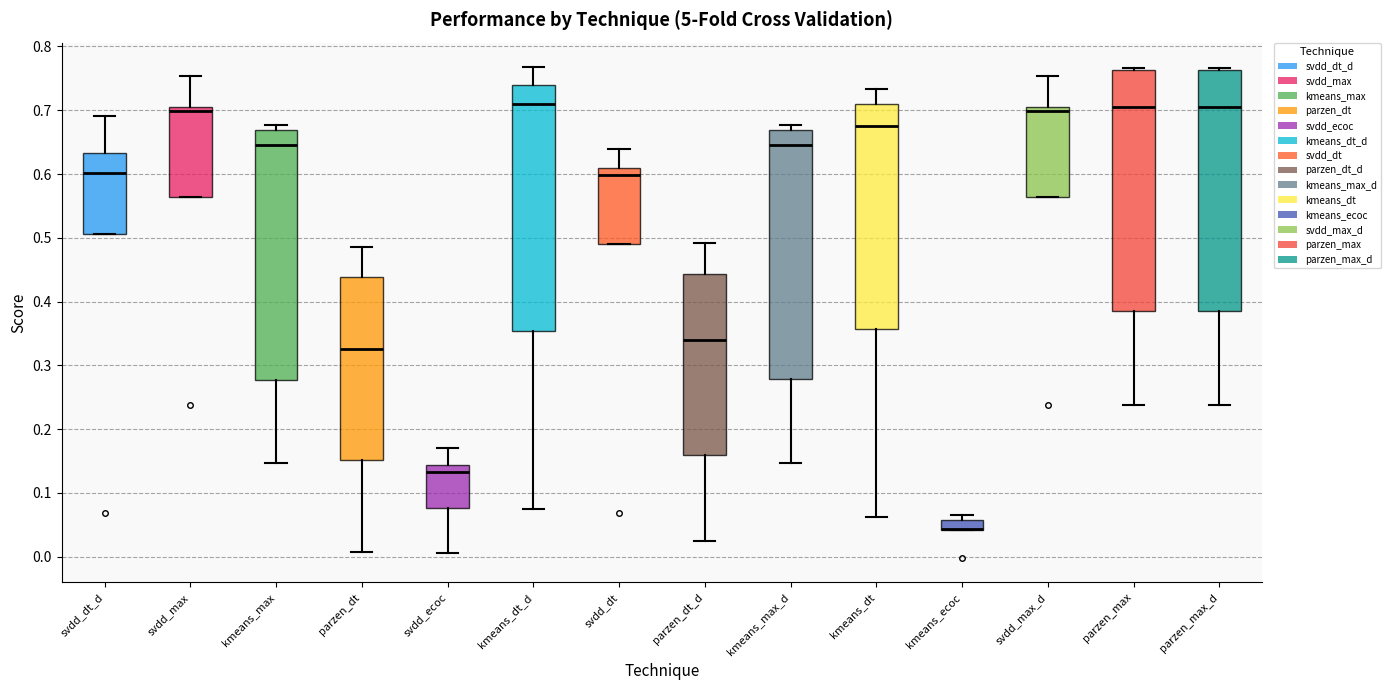

Where is the upper edge of the box for kmeans_ecoc on the y-axis? The values are not printed on the chart, so give them approximately, as read against the axis.

0.06